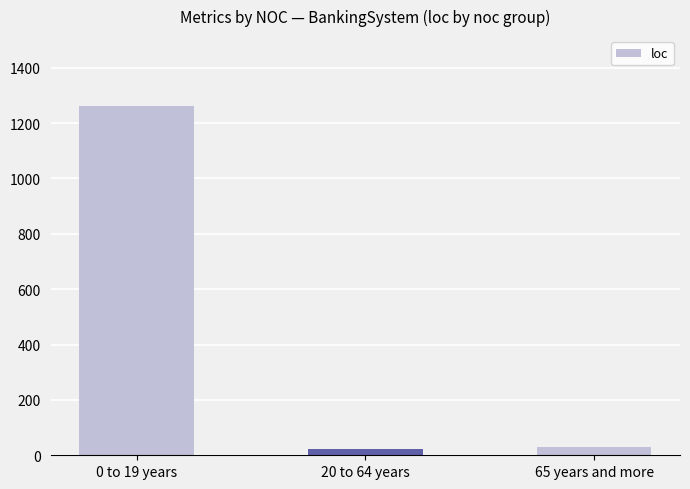

What is the greatest value displayed?

1262